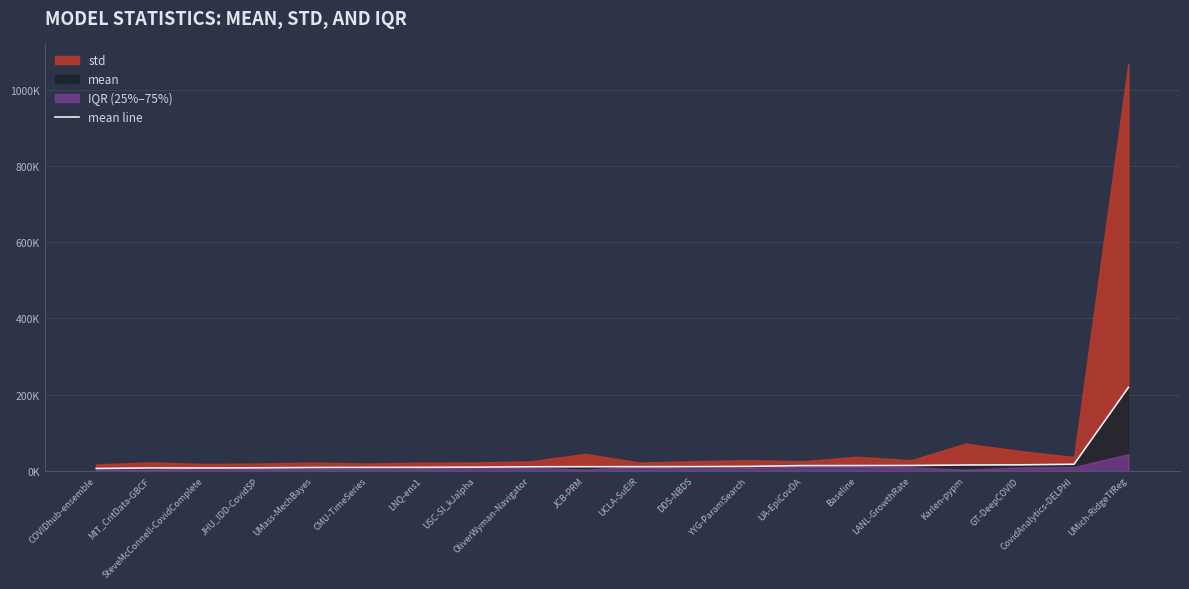

What is the change in value from SteveMcConnell-CovidComplete to UCLA-SuEIR?

+3285.3